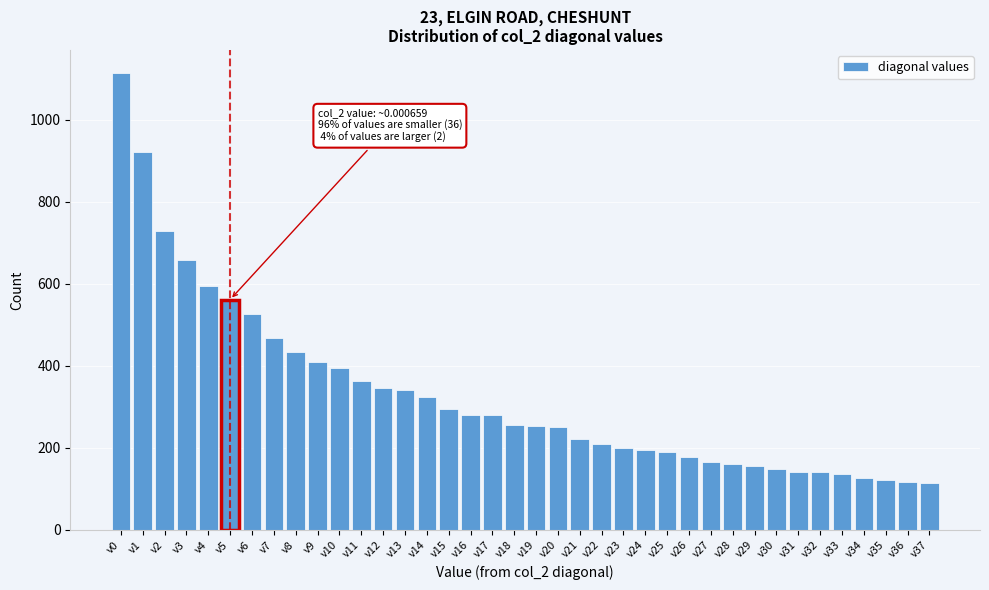

At which label is the value closest to 614?

v4